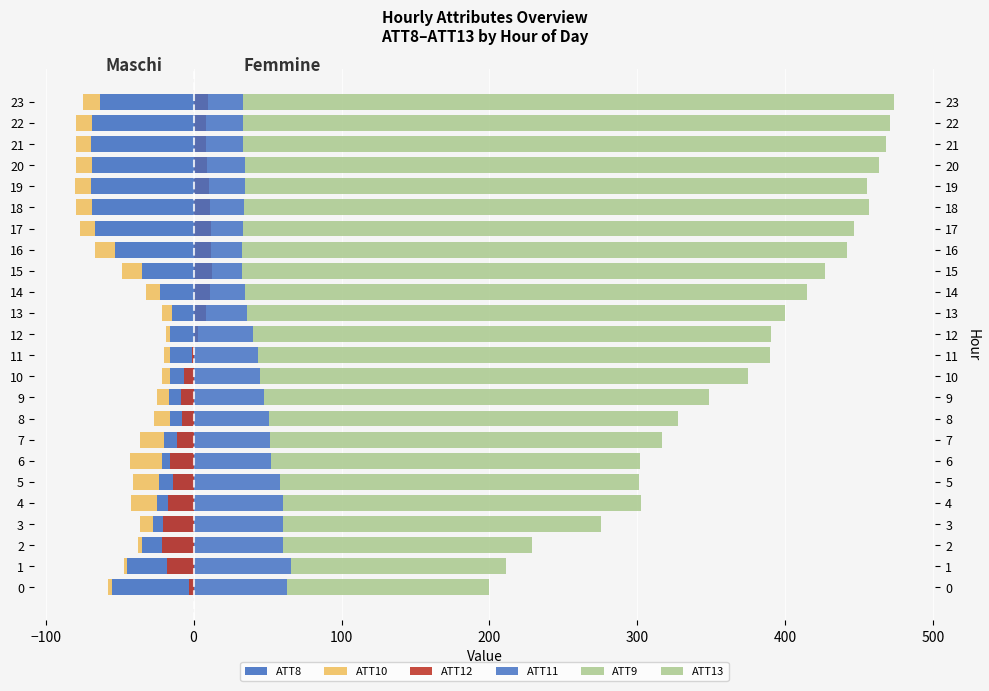

Rank the series at 2 from highest to lowest value.

ATT13, ATT9, ATT11, ATT10, ATT12, ATT8